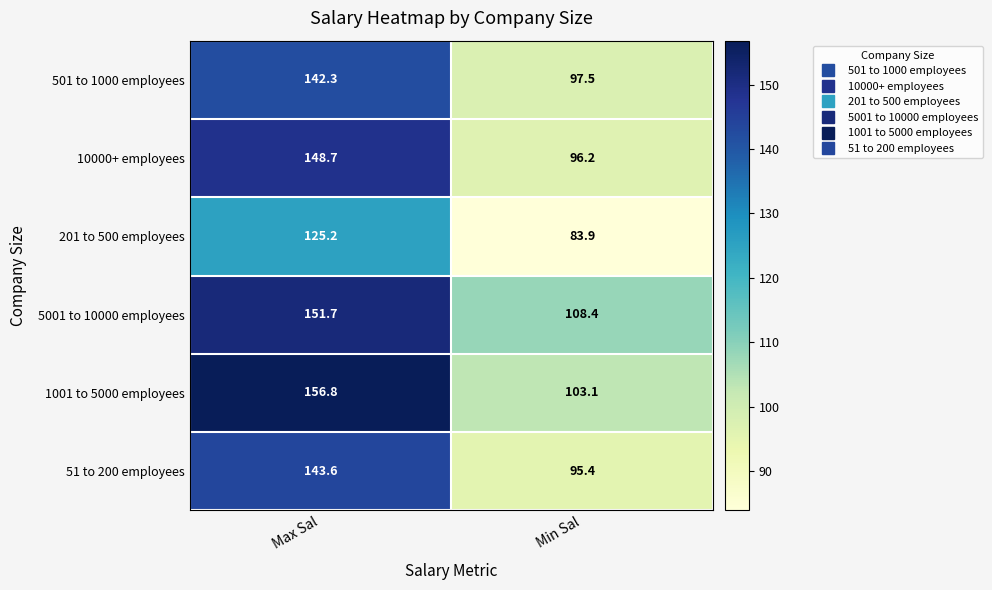

What is the difference between the maximum and minimum values in the 10000+ employees series?

52.5